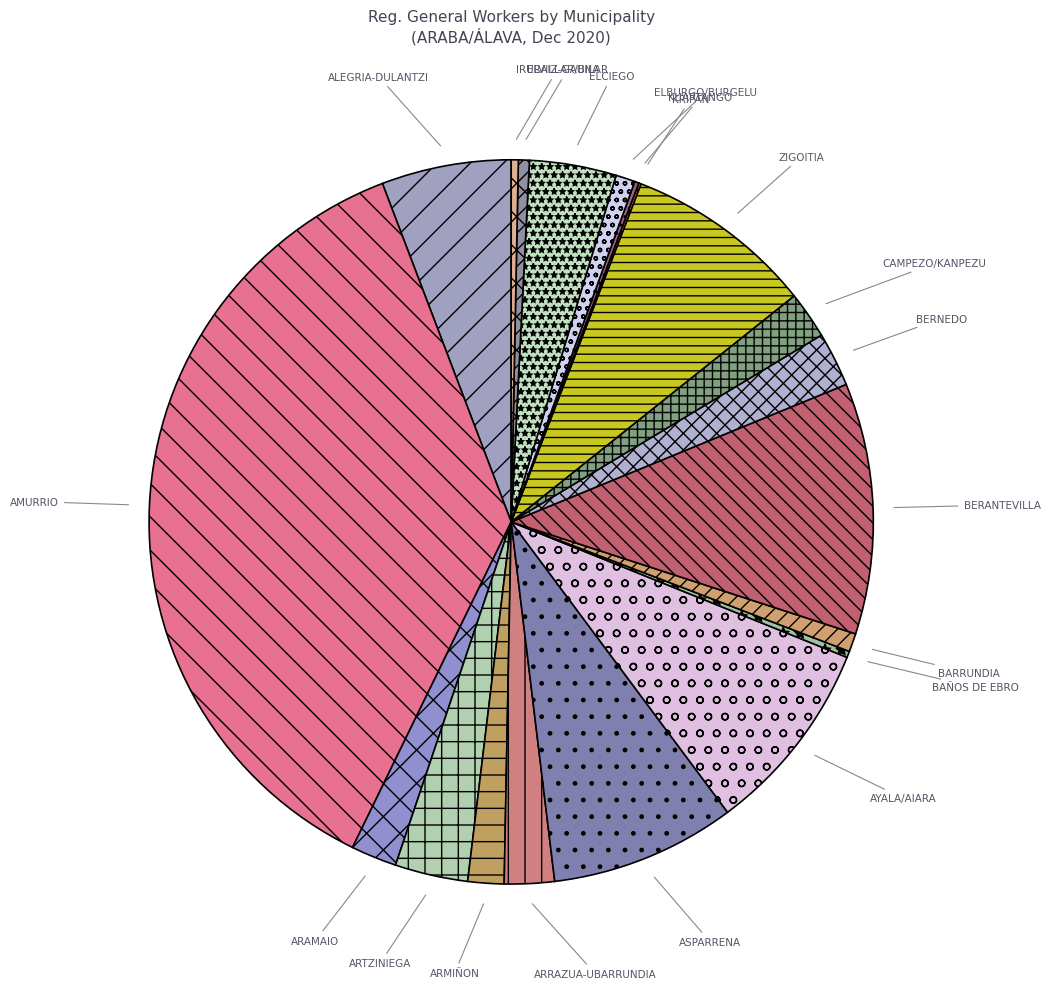

True or false: ARAMAIO accounts for 2% of the total.

True